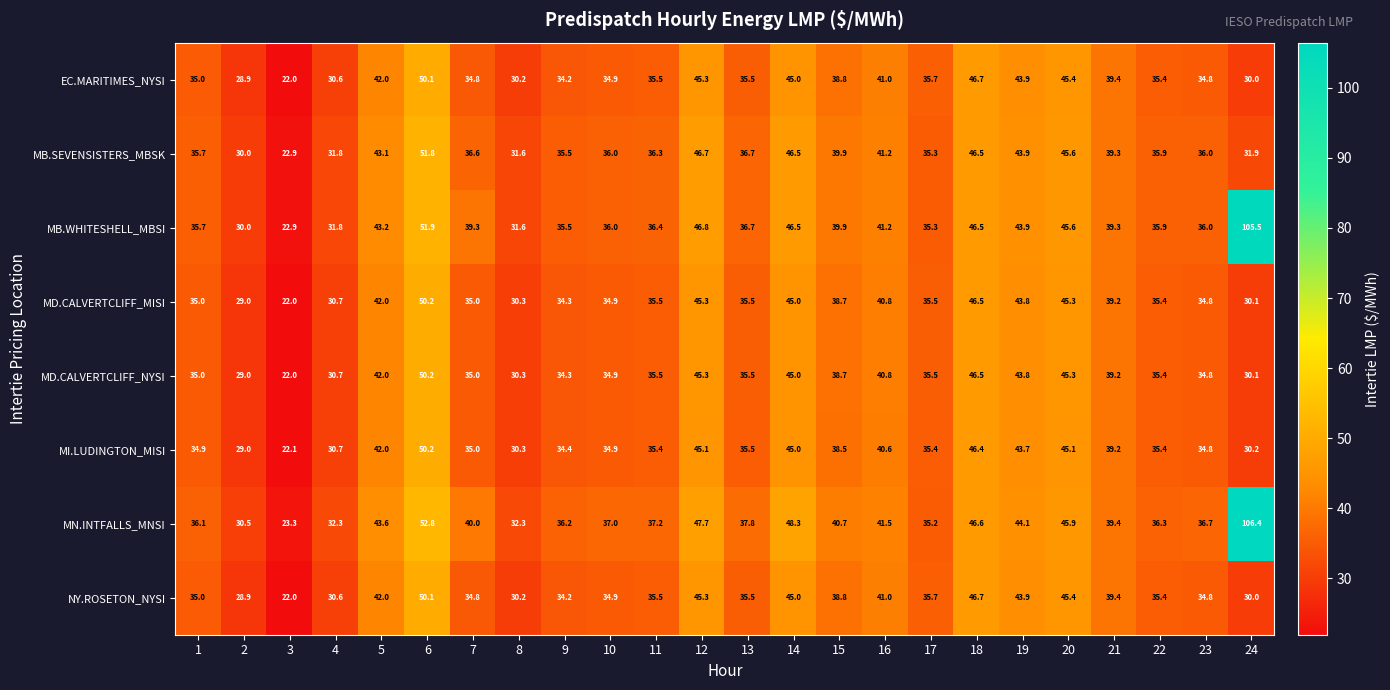

What is the greatest value displayed?

106.4